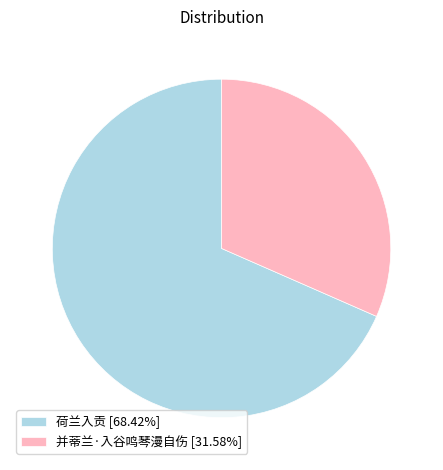

Approximately how many times larger is the value at 并蒂兰·入谷鸣琴漫自伤 [31.58%] compared to 荷兰入贡 [68.42%]?

0.5